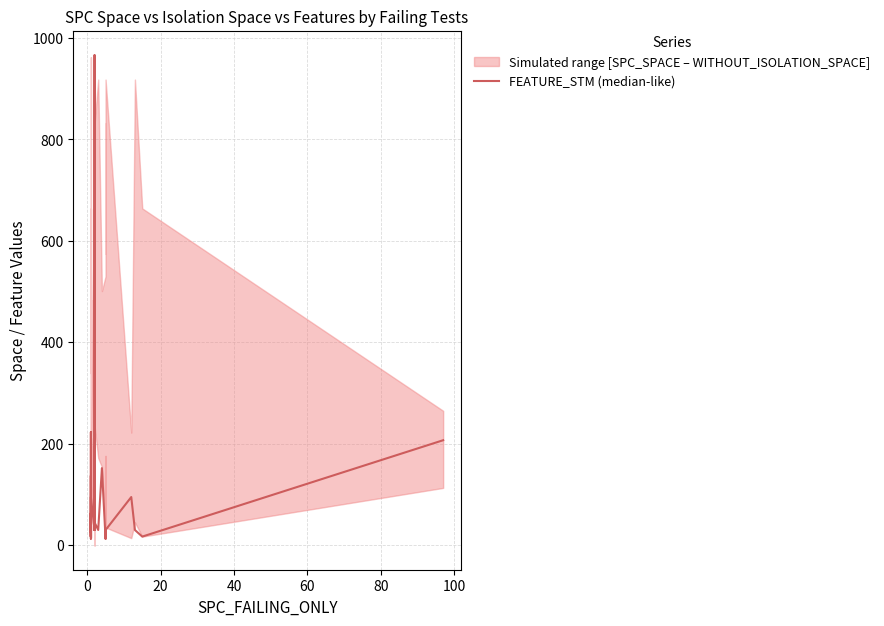

How many lines are shown in the chart?

1